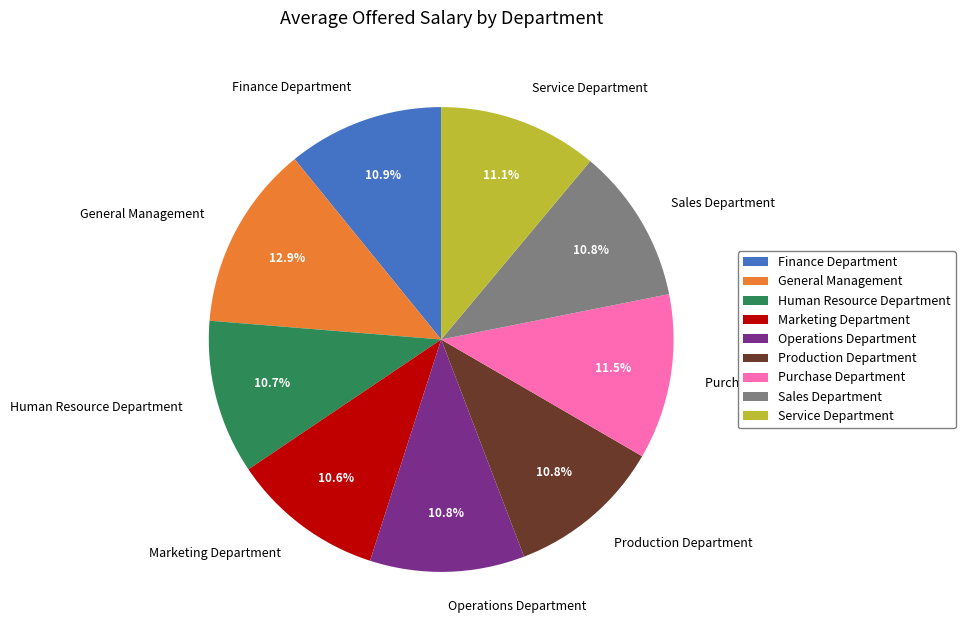

Does any single category account for the majority?

No